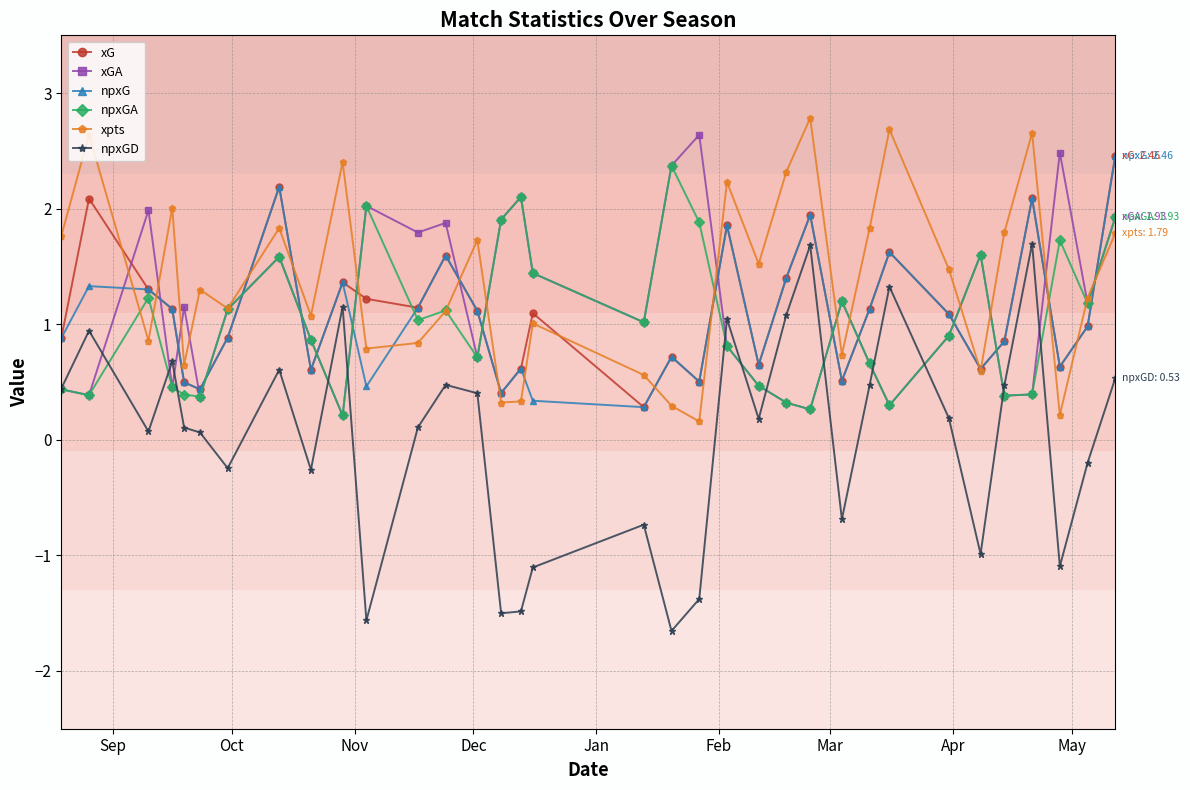

What is the highest value of the npxGD series?

1.7